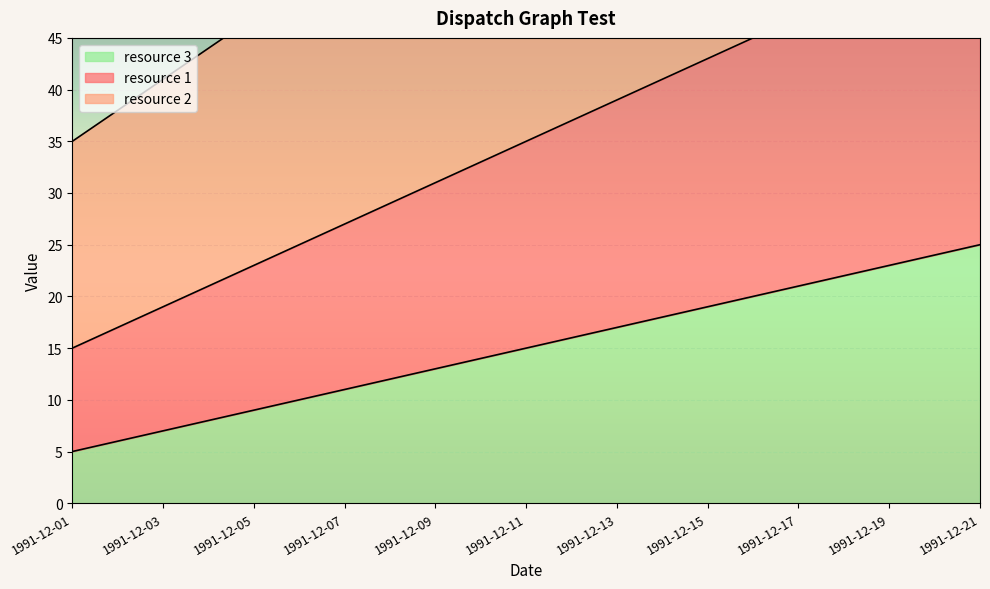

Is it true that resource 3 equals 11 at 1991-12-02?

False